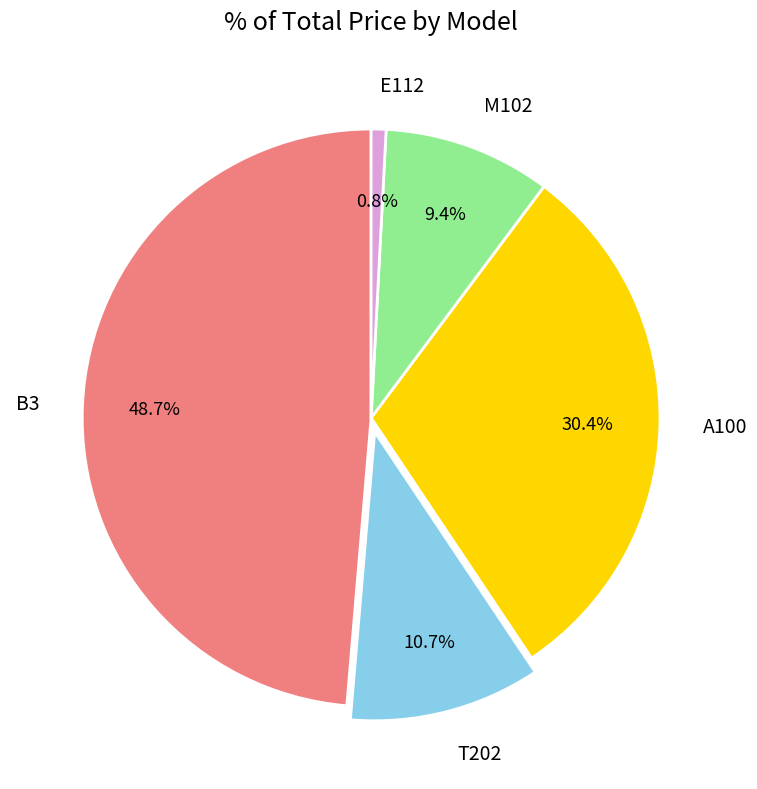

Which category has the smallest portion of the pie?

E112